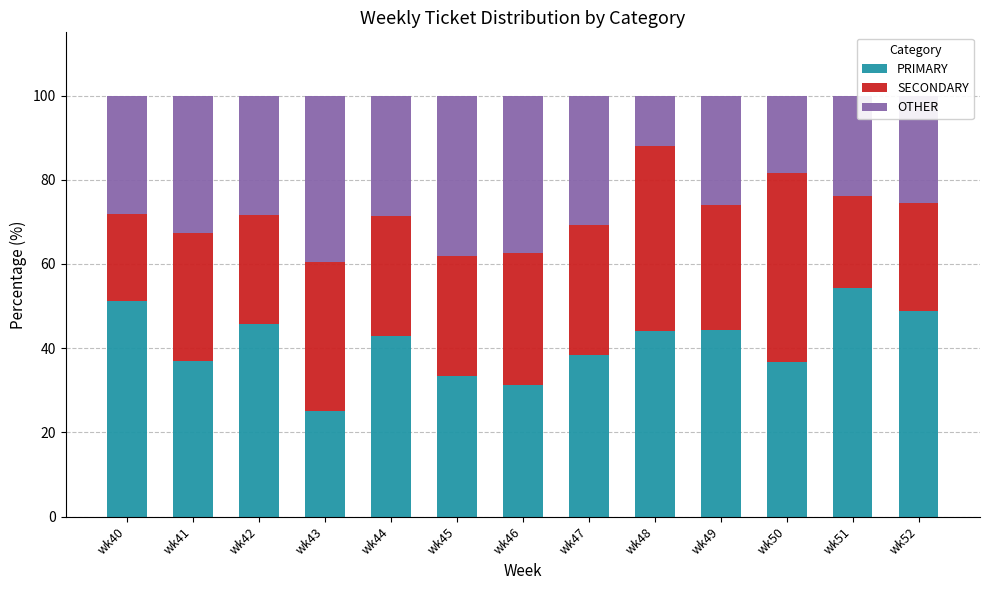

The PRIMARY series shows 42.9 at wk44. True or false?

True